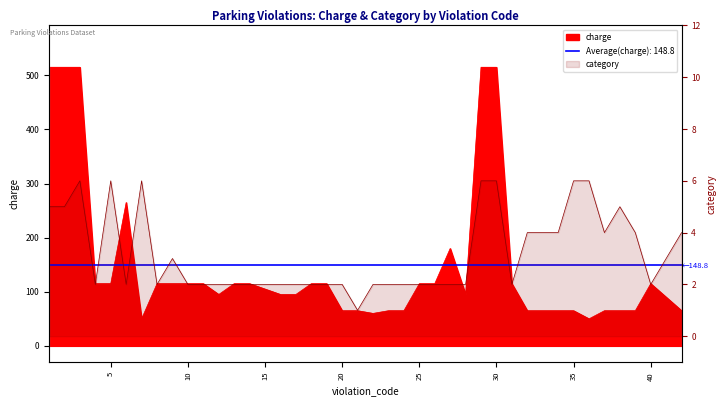

What is the value of the category point at the 1st from the left?

5